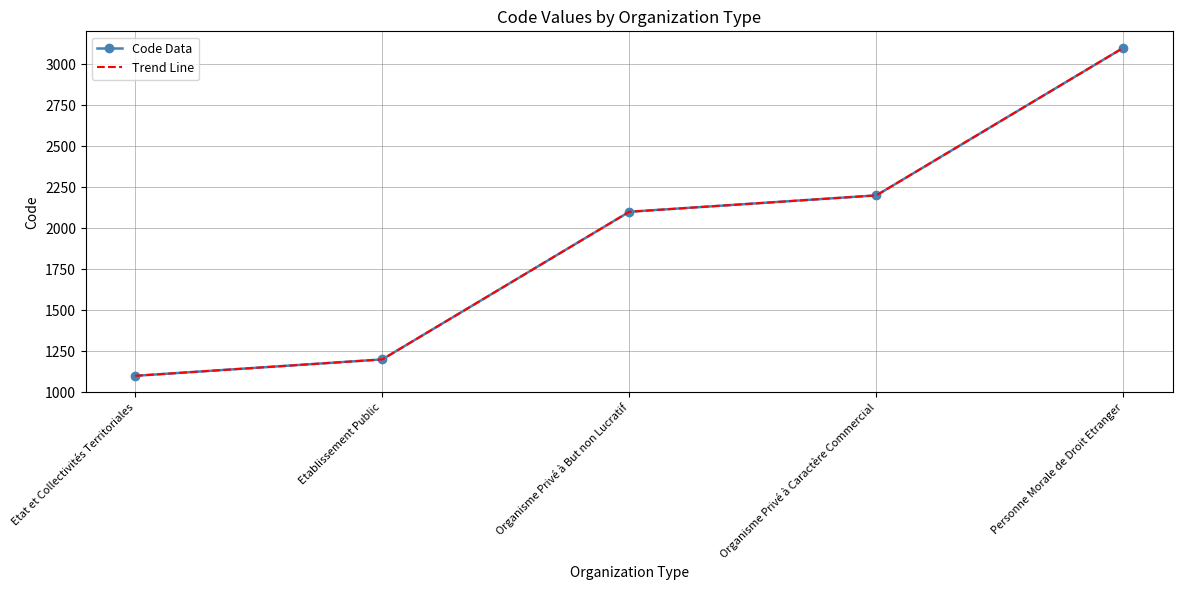

At which category is the sum across all series the highest?

Personne Morale de Droit Etranger